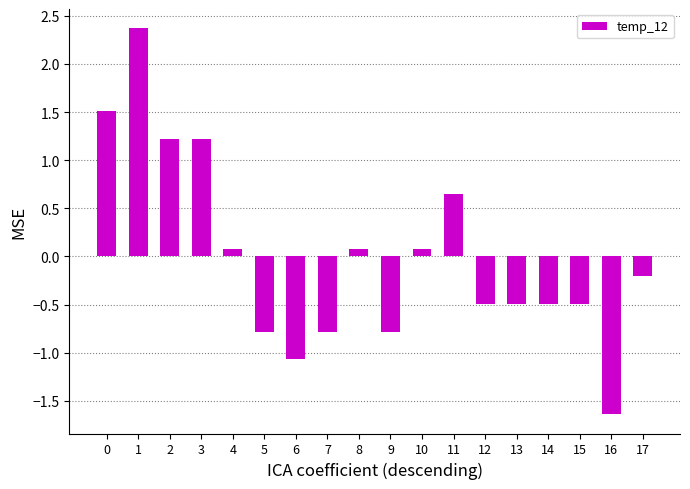

What is the value of the 11th bar from the left?

0.1